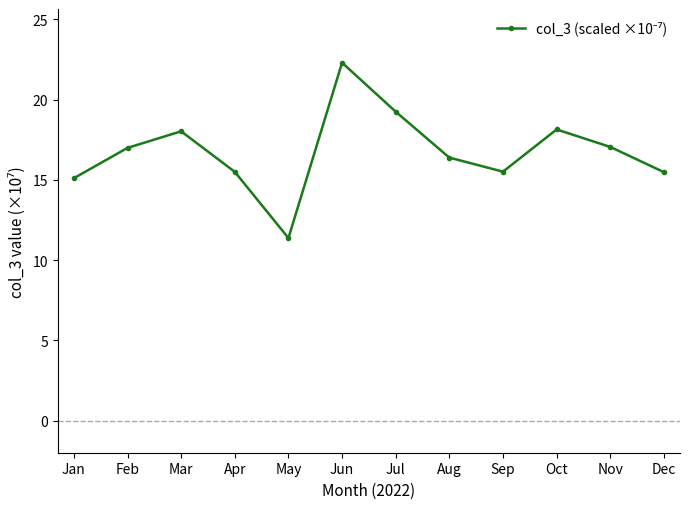

Where is the first local maximum?

Mar